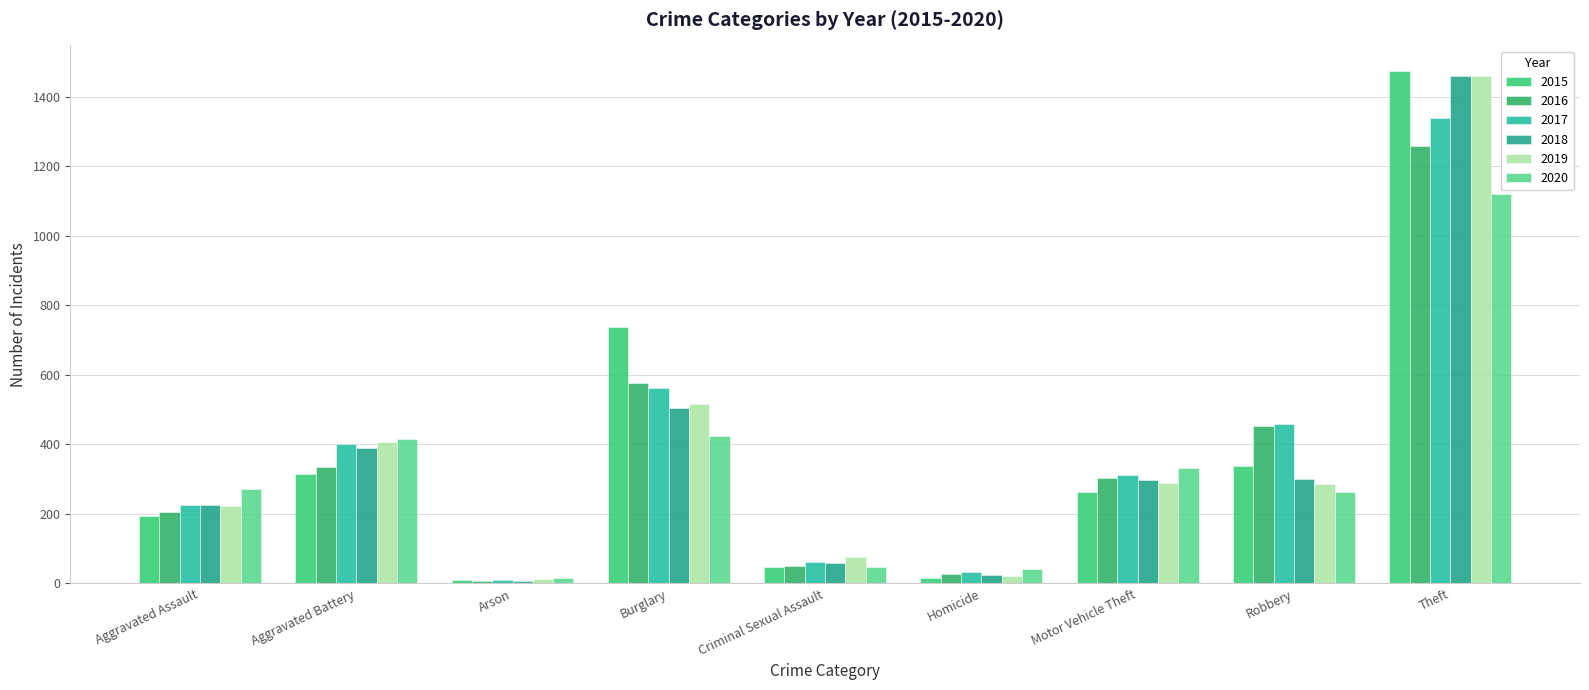

Count the number of categories in the chart.

9